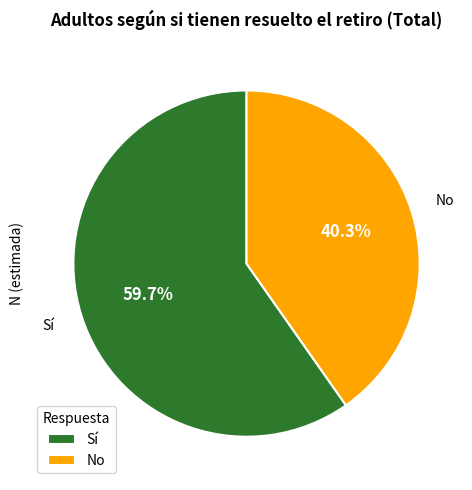

Which slice is the smallest?

No